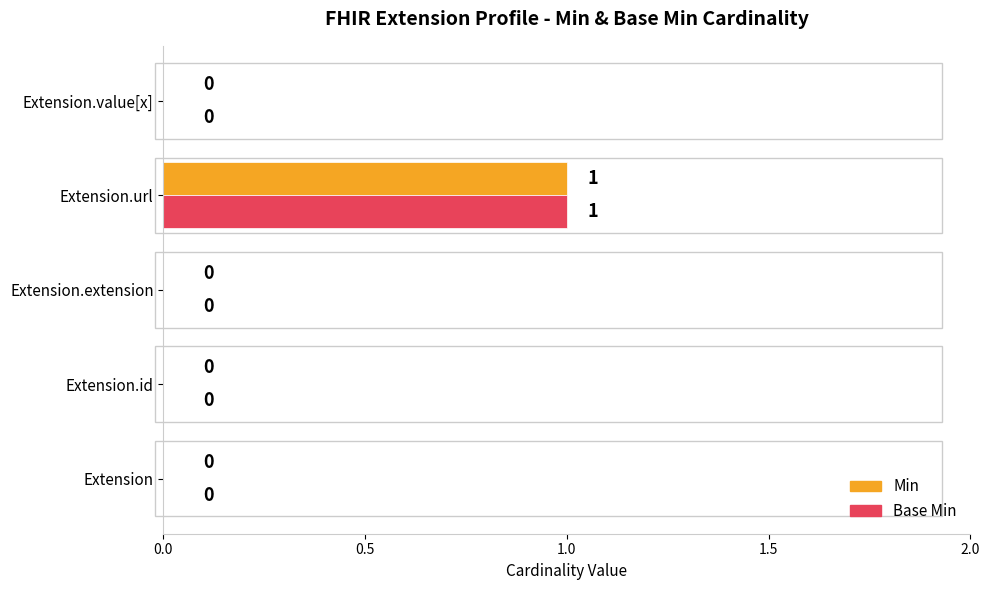

At which category is the sum across all series the highest?

Extension.url